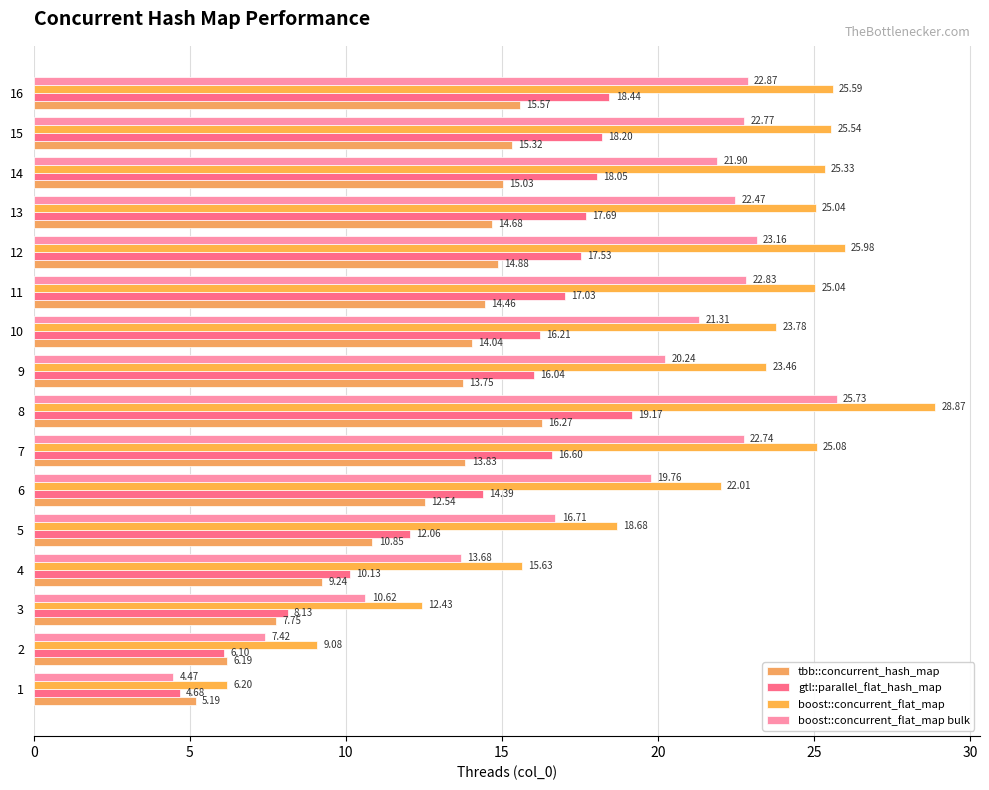

Read the boost::concurrent_flat_map value at 11.

25.0